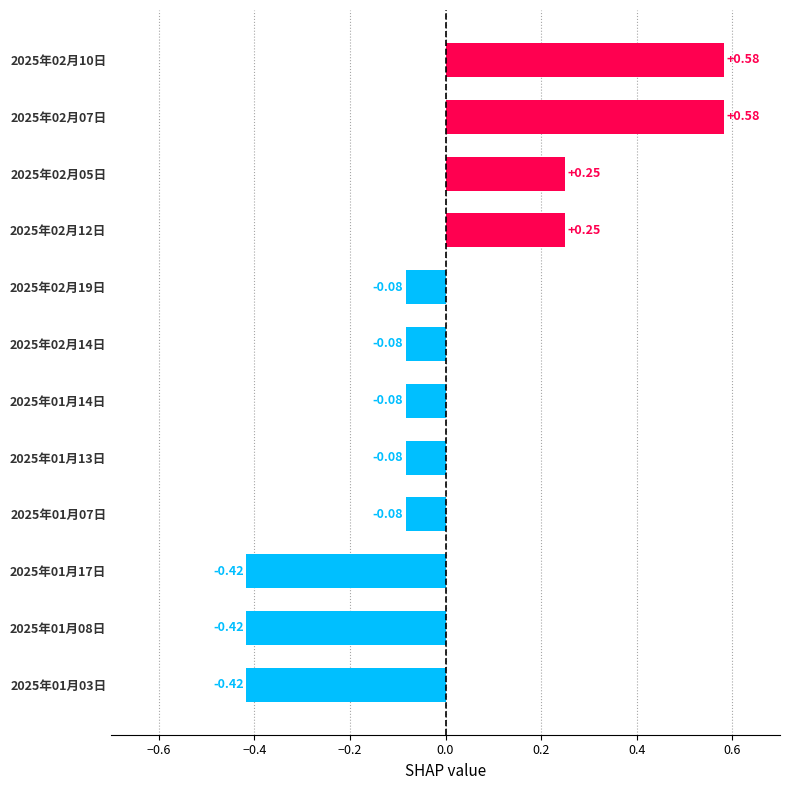

What is the difference between the second highest and minimum values?

1.0